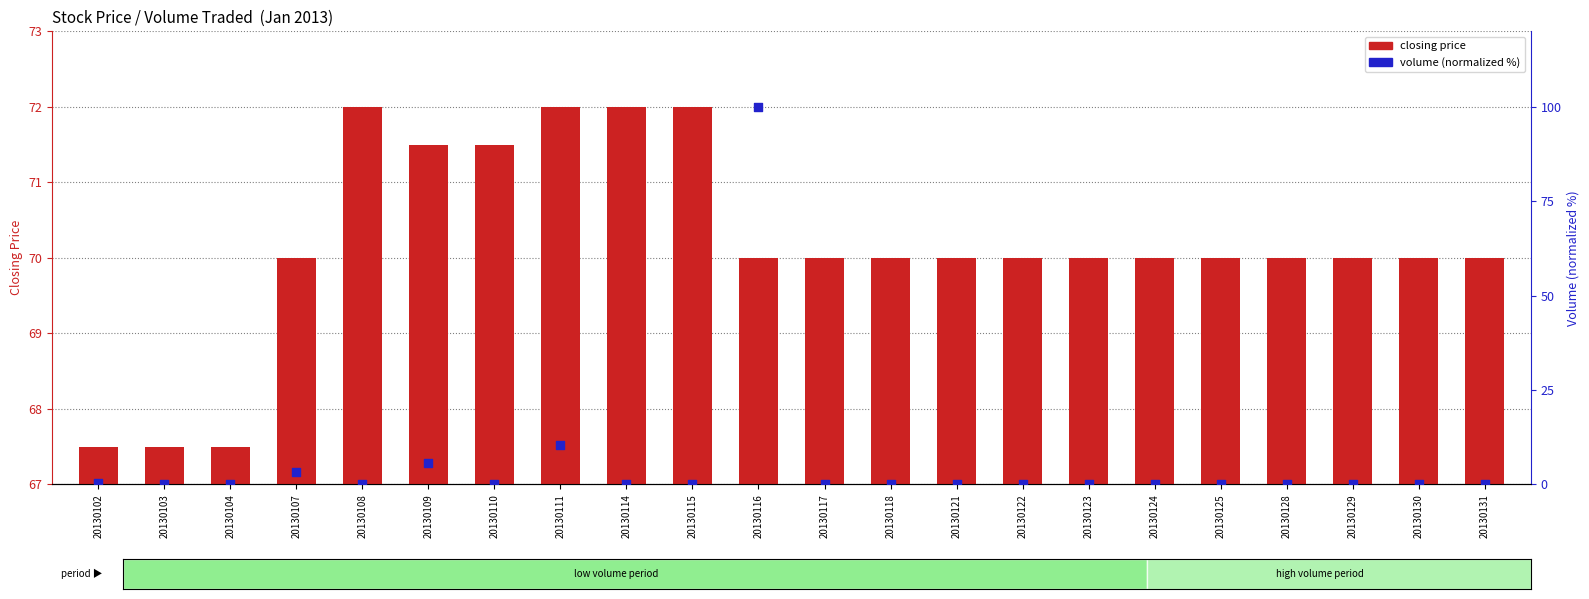

What are all the series names shown in the legend?

closing price, volume (normalized)